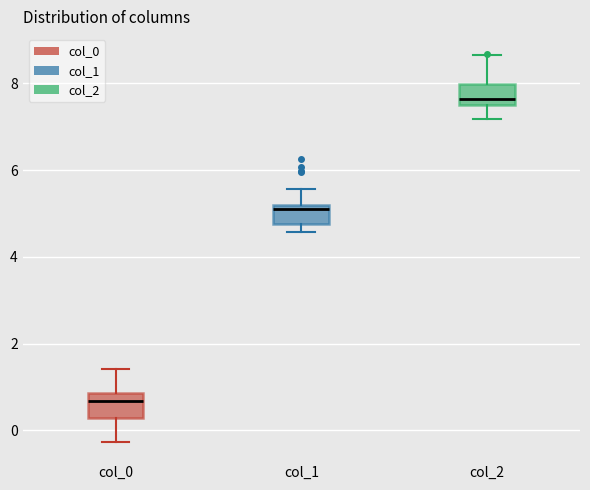

Reading left to right, read every box against the y-axis: the position of its median line, the range the box covers, and the ends of its whiskers. The values are not printed on the chart, so give them approximately, as read against the axis.

col_0: median 0.6, box 0.2 to 0.8, whiskers -0.2 to 1.4
col_1: median 5.2 (just below the box's upper edge), box 4.8 to 5.2, whiskers 4.6 to 5.6
col_2: median 7.6, box 7.4 to 8.0, whiskers 7.2 to 8.6